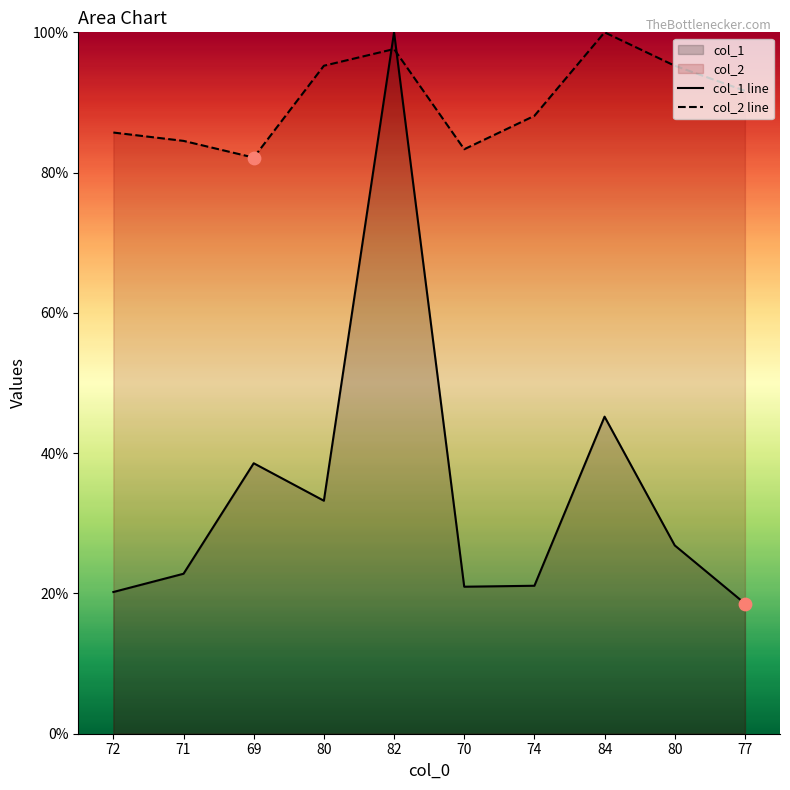

At which category is the sum across all series the highest?

82